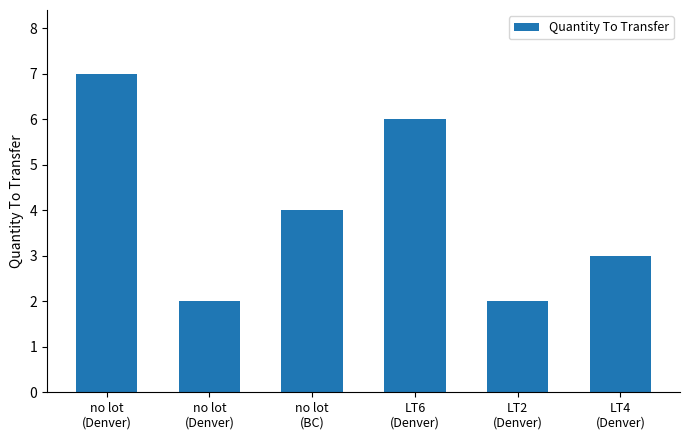

Which category has the highest value across all series?

no lot
(Denver)